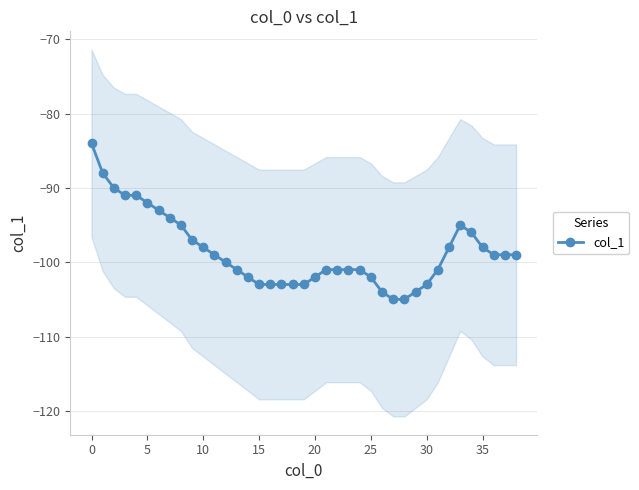

Which has a higher value, 12 or 21?

12